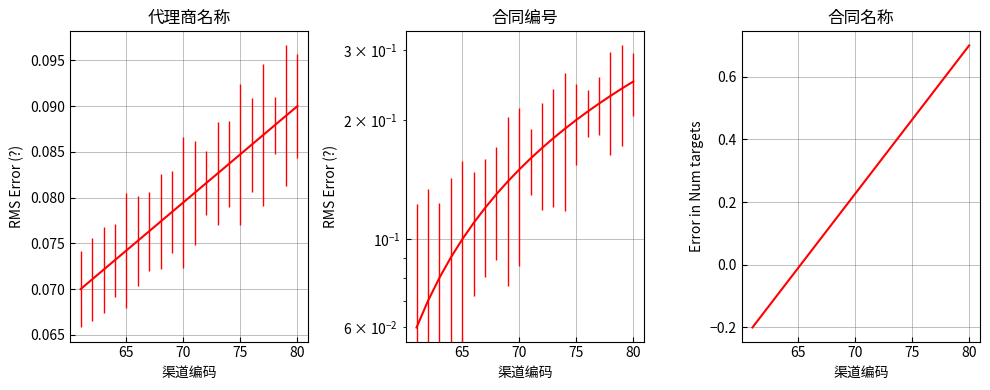

What is the difference between the maximum and minimum values?

0.9